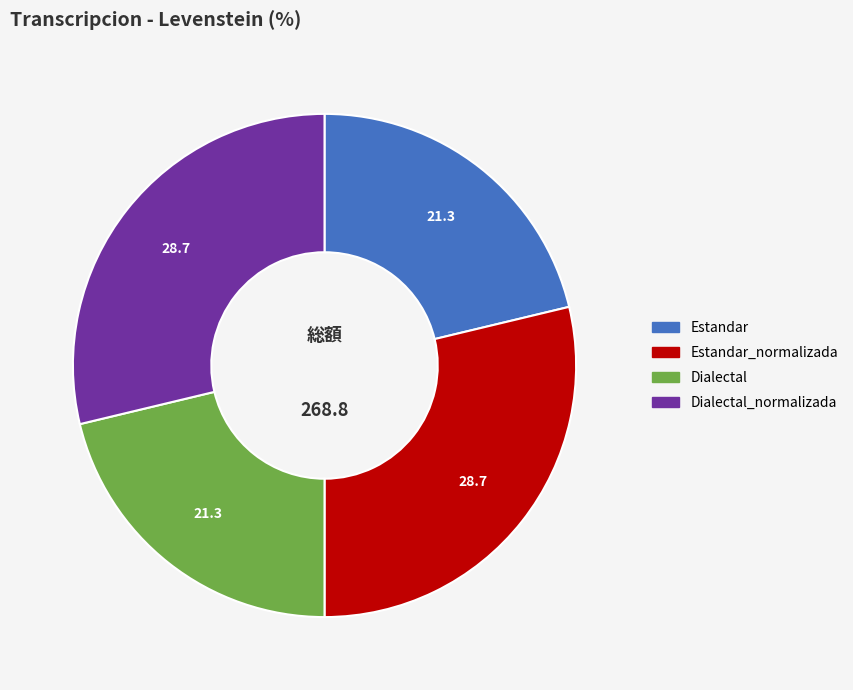

Does Dialectal account for over 50% of the chart?

No